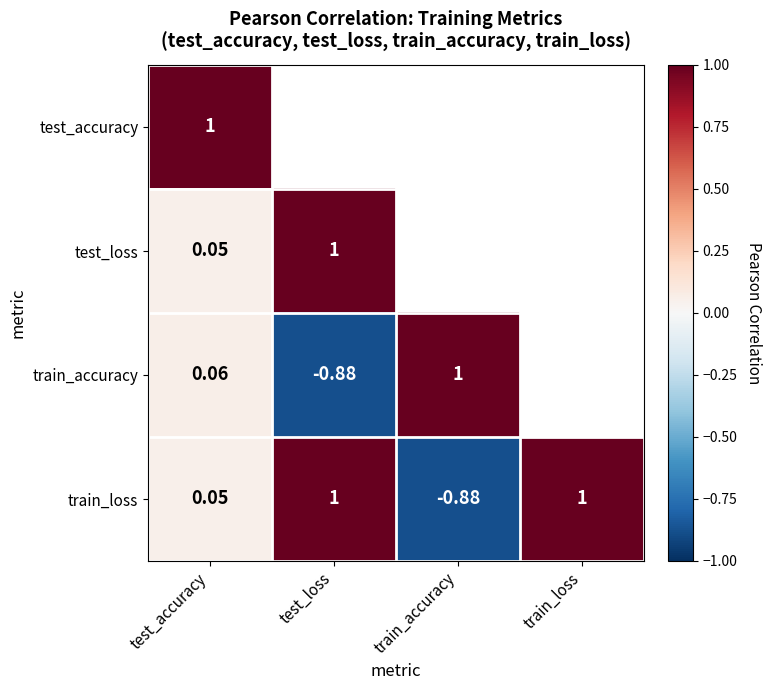

At which label is train_loss closest to 0?

test_accuracy